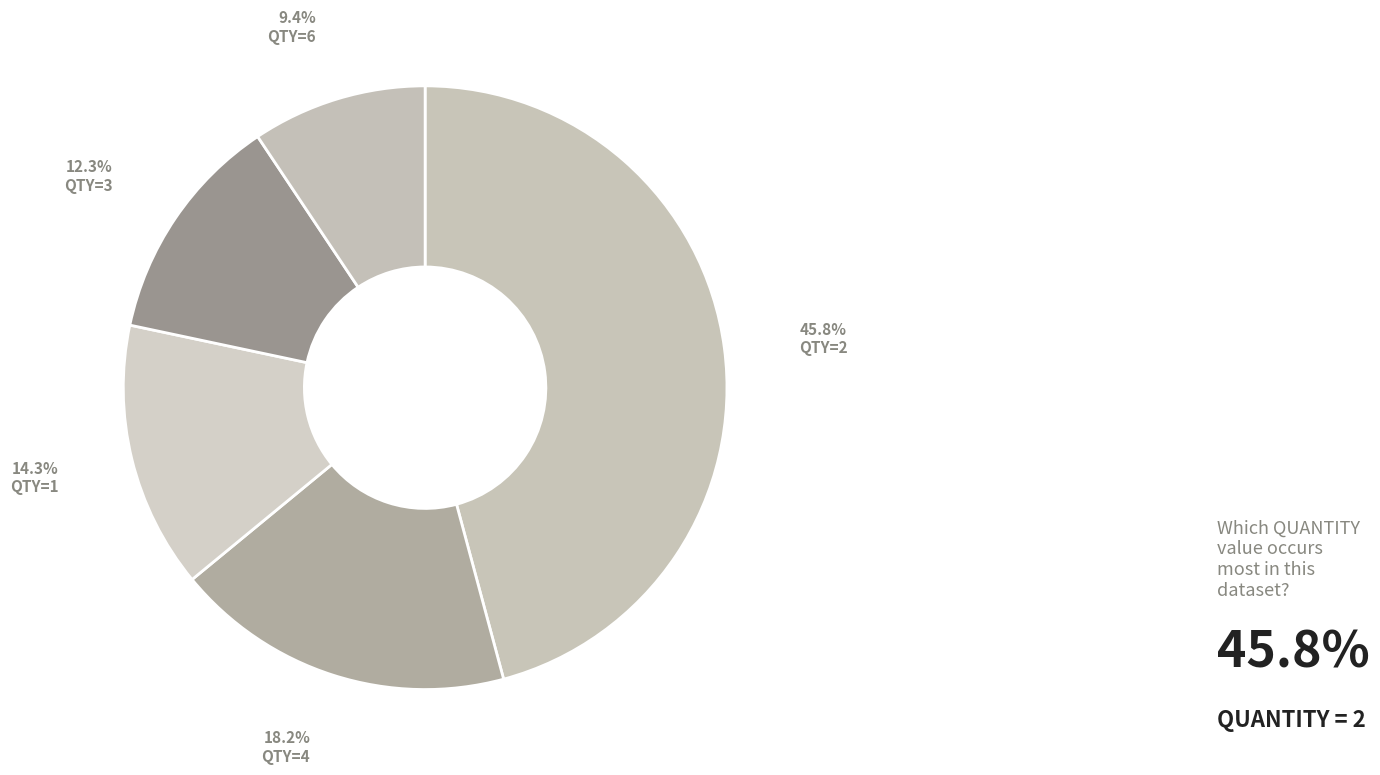

How many slices are in this pie chart?

5